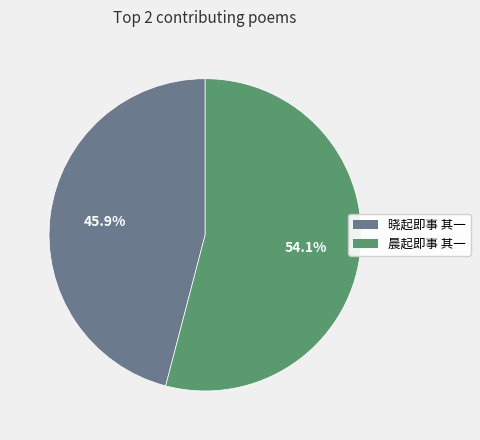

What percentage is the 晨起即事 其一 slice, to the nearest percent?

54%